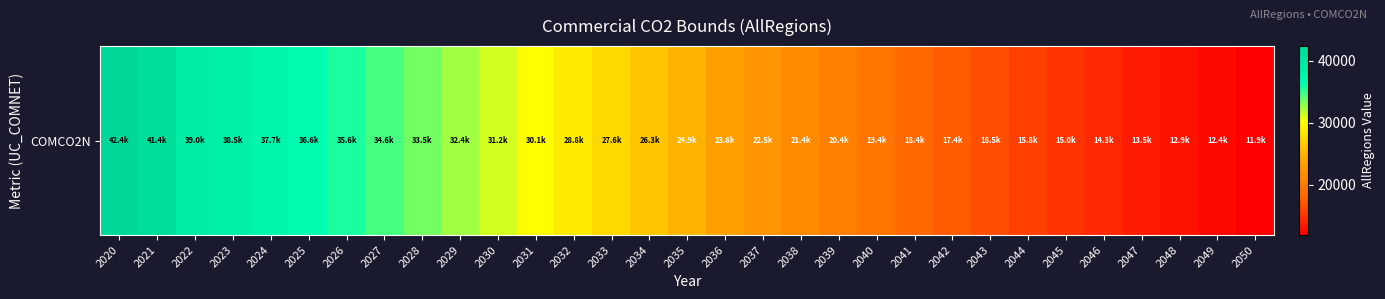

Rank the categories by value from highest to lowest.

2020, 2021, 2022, 2023, 2024, 2025, 2026, 2027, 2028, 2029, 2030, 2031, 2032, 2033, 2034, 2035, 2036, 2037, 2038, 2039, 2040, 2041, 2042, 2043, 2044, 2045, 2046, 2047, 2048, 2049, 2050